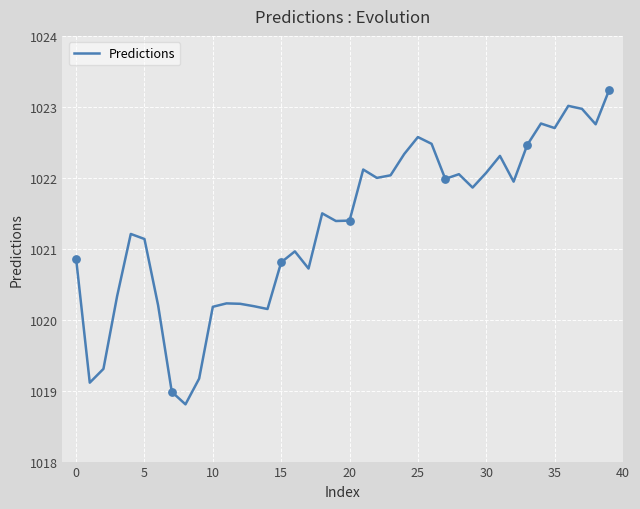

What is the difference between the maximum and minimum values?

4.4